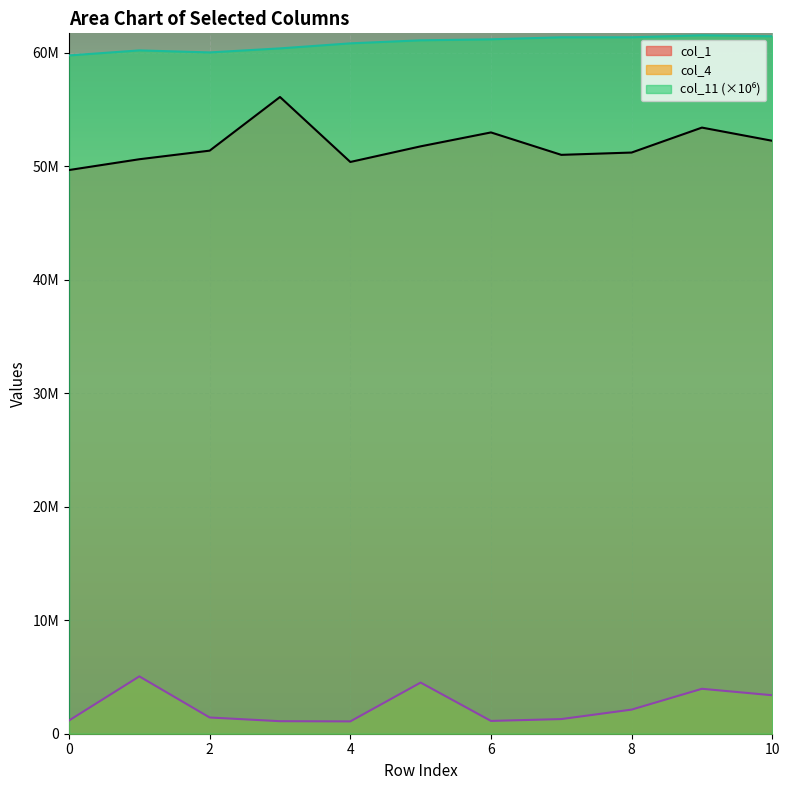

At which category is the sum across all series the highest?

9